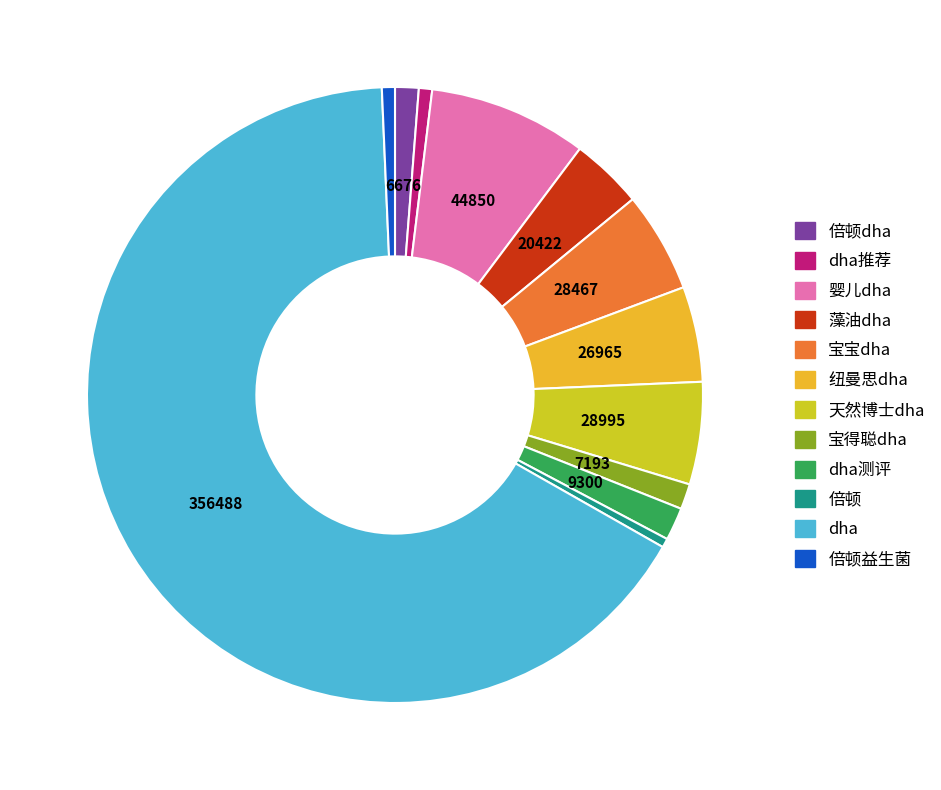

Is there any slice that represents more than half of the pie?

Yes